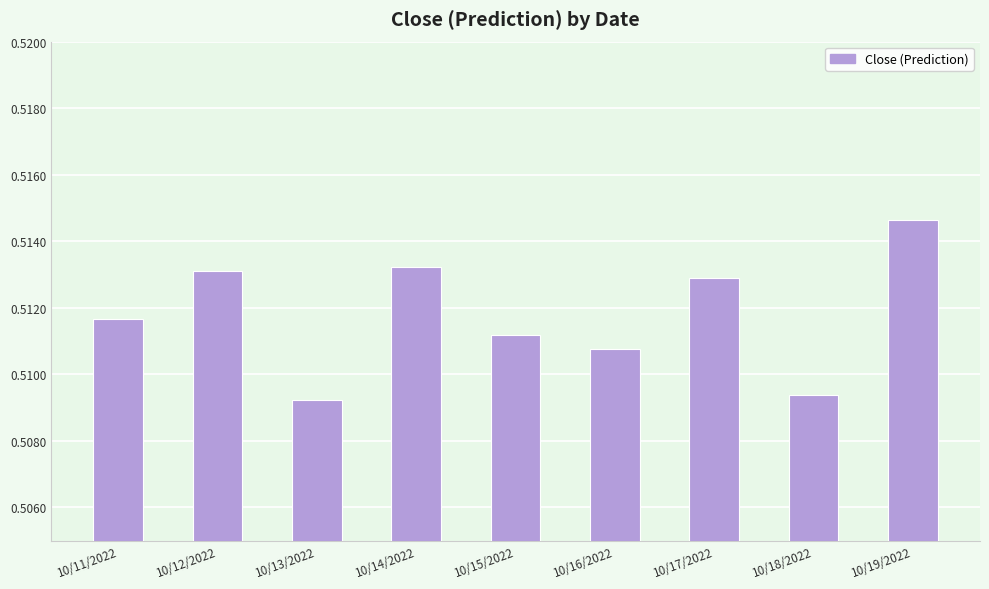

Which label corresponds to the largest value in the chart?

10/19/2022